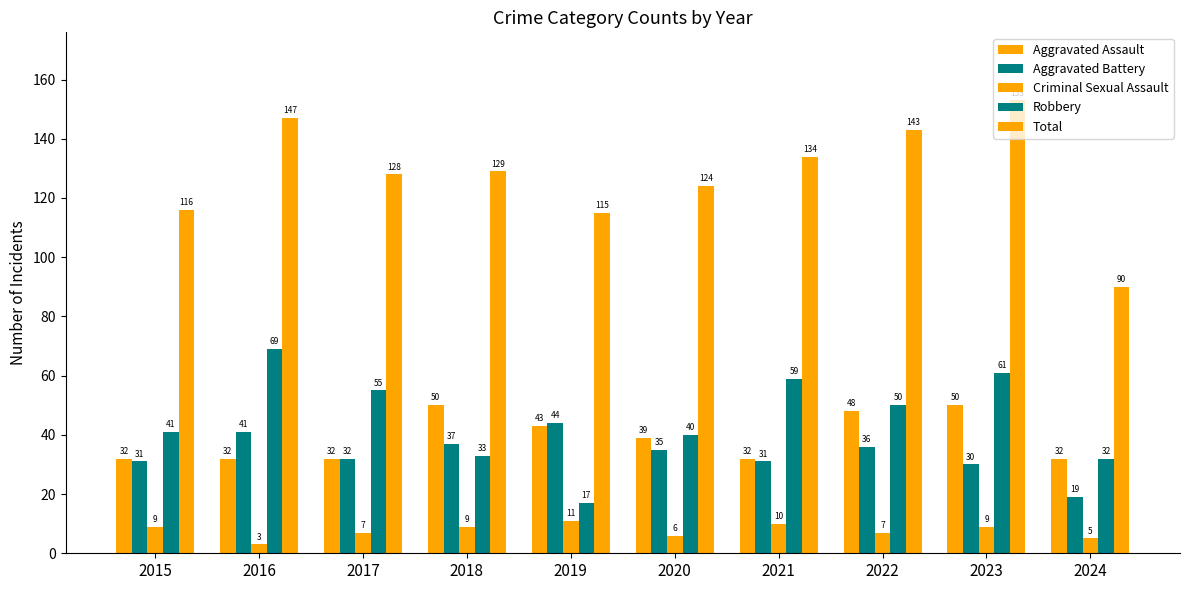

Reading left to right, what are all the values shown in this chart?

Aggravated Assault: 32	32	32	50	43	39	32	48	50	32
Aggravated Battery: 31	41	32	37	44	35	31	36	30	19
Criminal Sexual Assault: 9	3	7	9	11	6	10	7	9	5
Robbery: 41	69	55	33	17	40	59	50	61	32
Total: 116	147	128	129	115	124	134	143	153	90